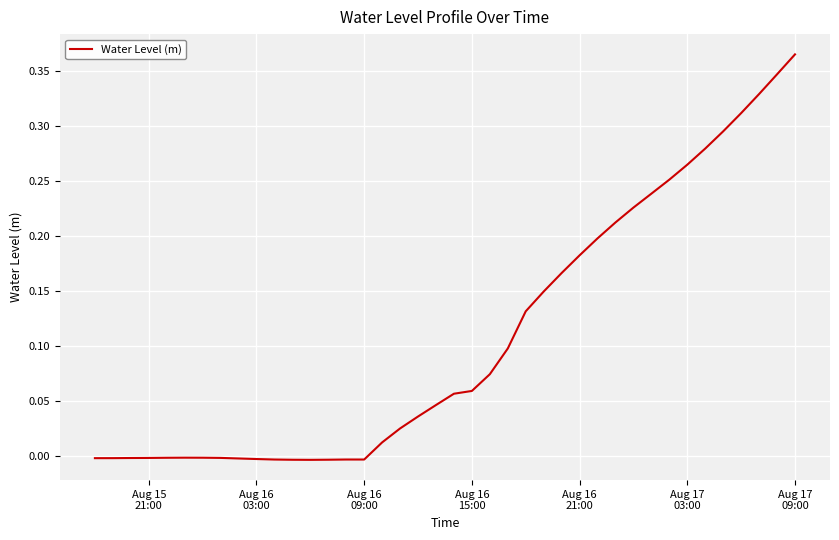

How many lines are shown in the chart?

1